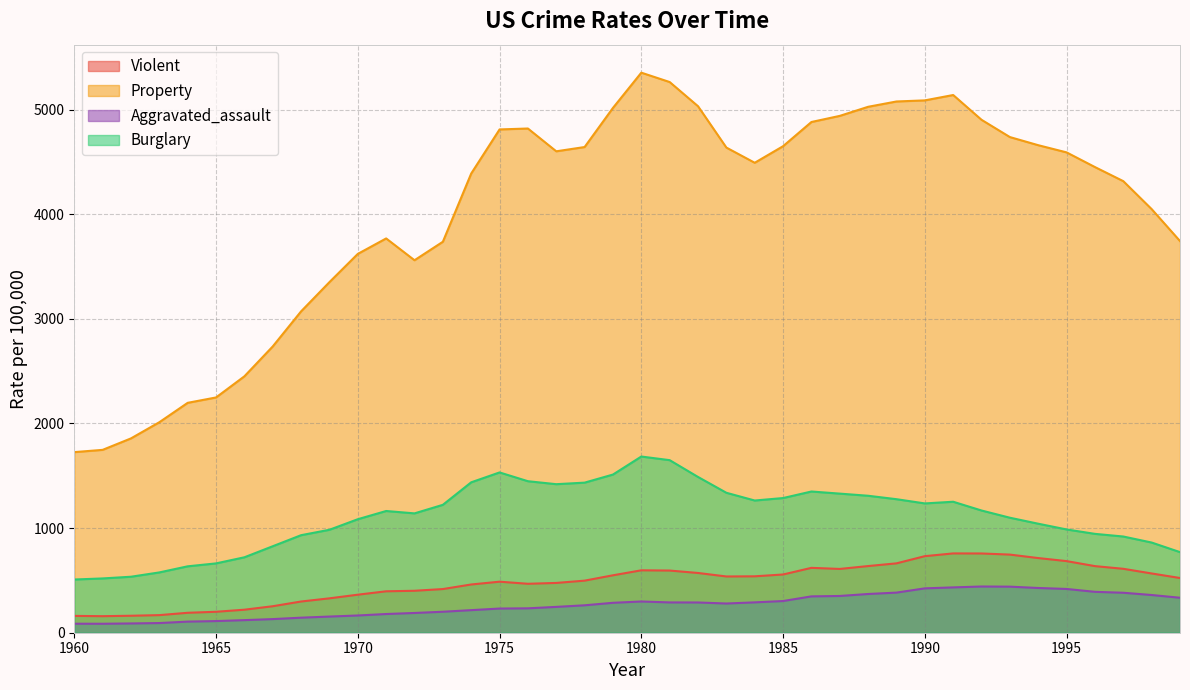

At which label does Property reach its minimum?

1960